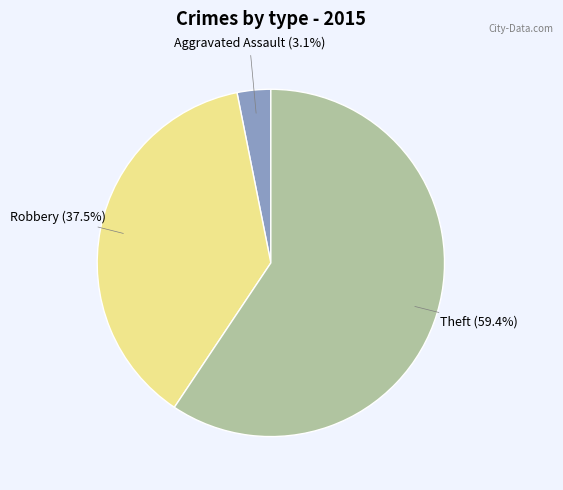

Rank the categories by value from lowest to highest.

Aggravated Assault, Robbery, Theft